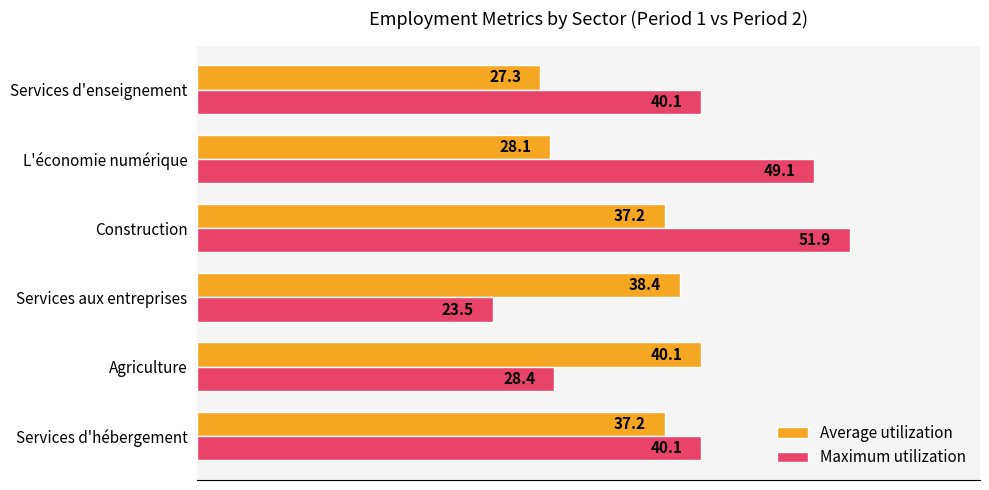

Rank the series by their average value, from highest to lowest.

Maximum utilization, Average utilization